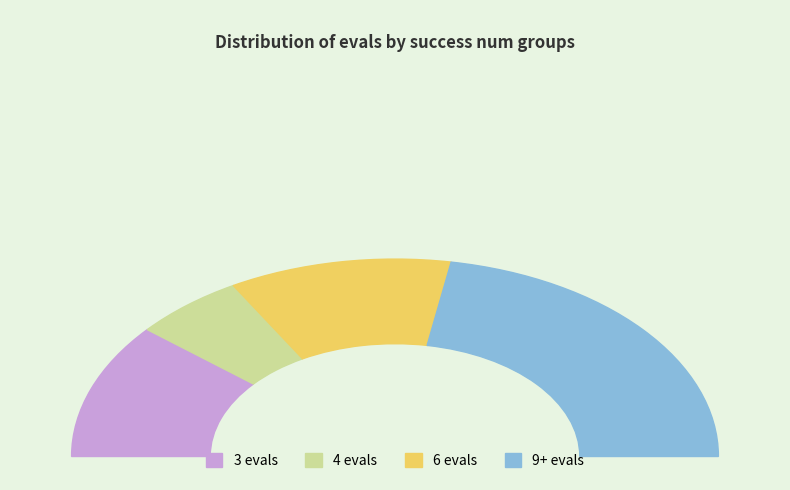

To the nearest percent, what is the difference between the largest and smallest slice percentages?

33%